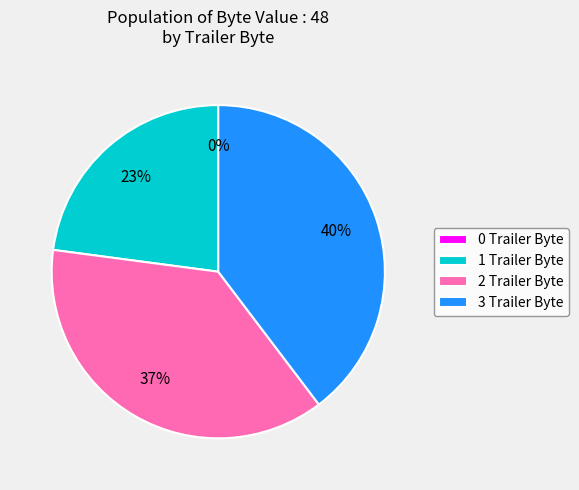

Combined, do 1 Trailer Byte and 3 Trailer Byte account for over 50%?

Yes